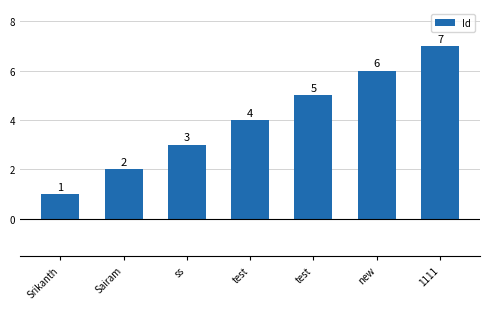

The value at new is 6. True or false?

True